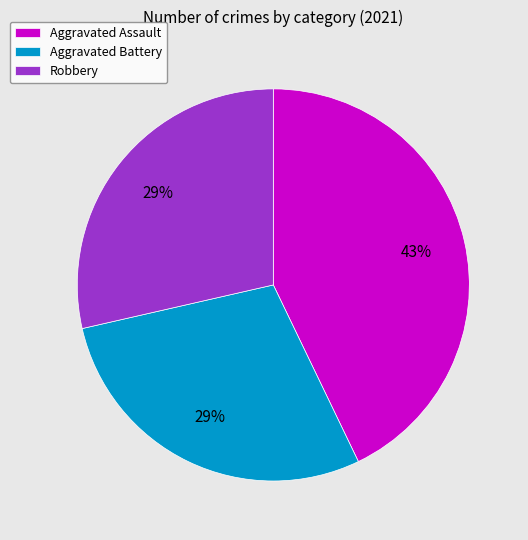

To the nearest percent, what is the difference between the largest and smallest slice percentages?

14%